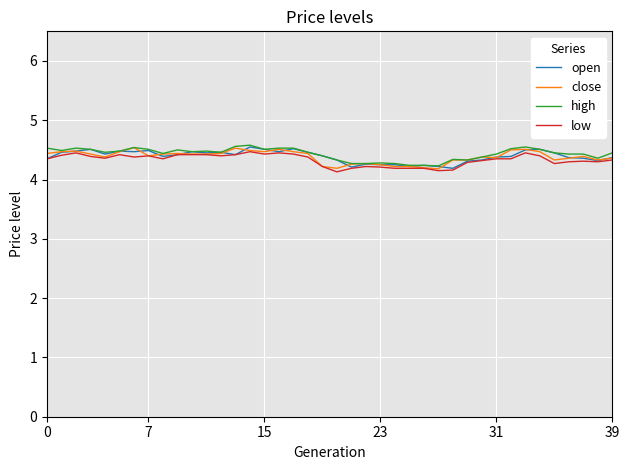

What is the greatest value displayed?

4.6